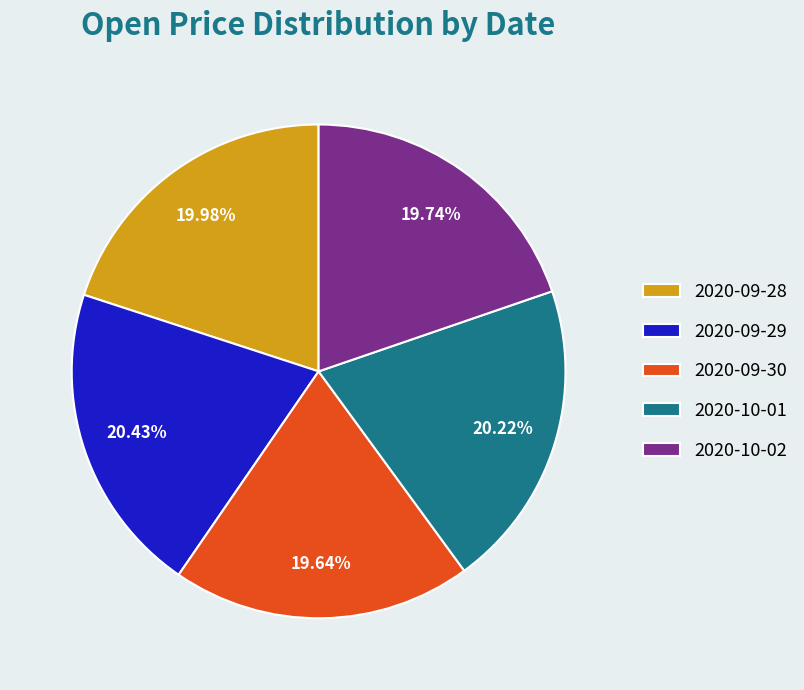

Combined, what portion of the pie is 2020-09-28 and 2020-09-29?

40.4%